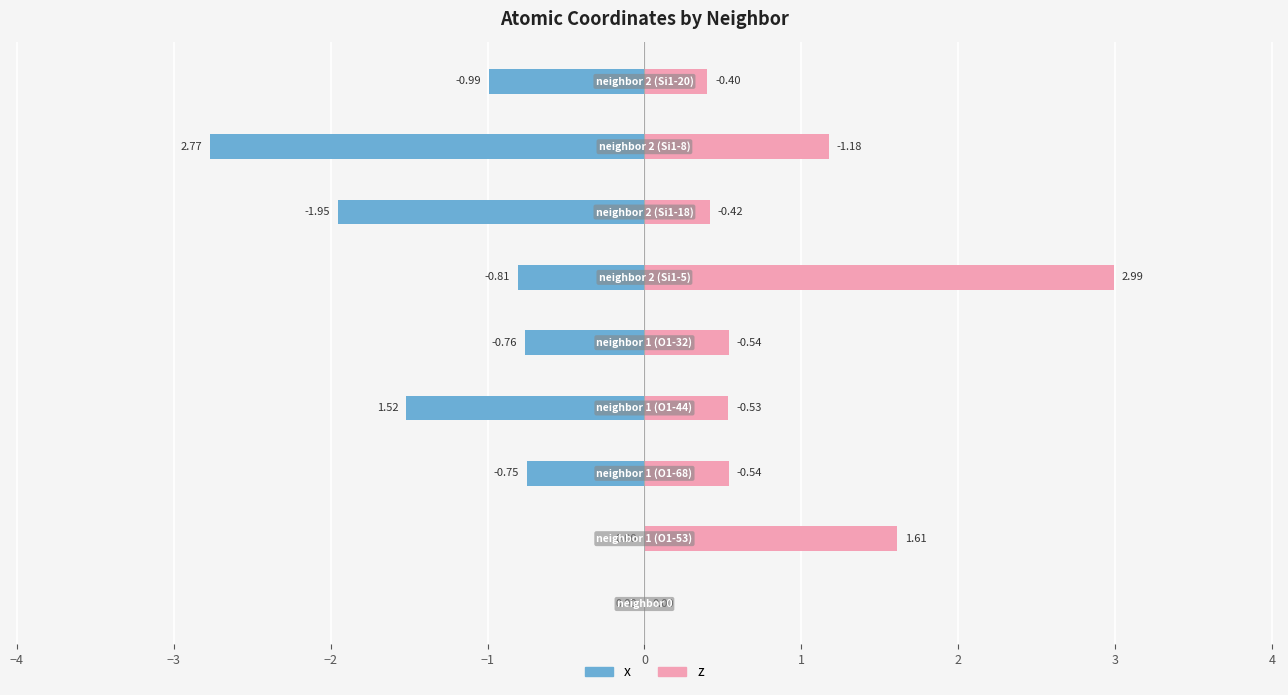

Which series has the widest spread of values?

z